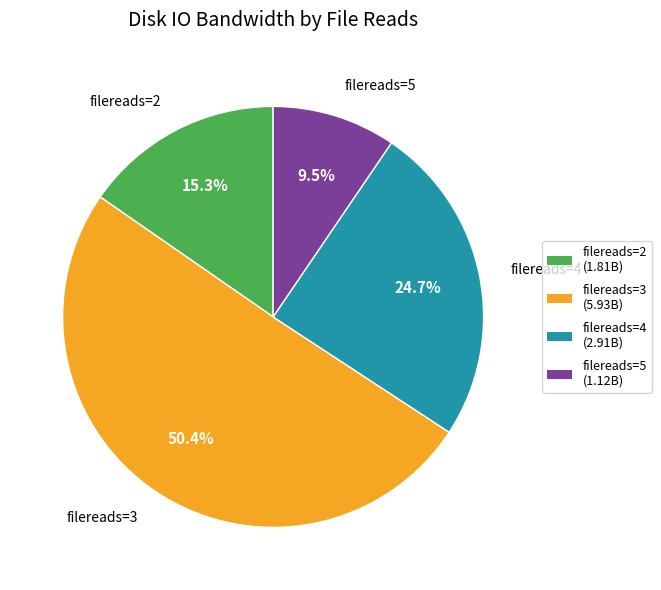

How much of the chart is everything except filereads=5 (1.12B)?

90.5%